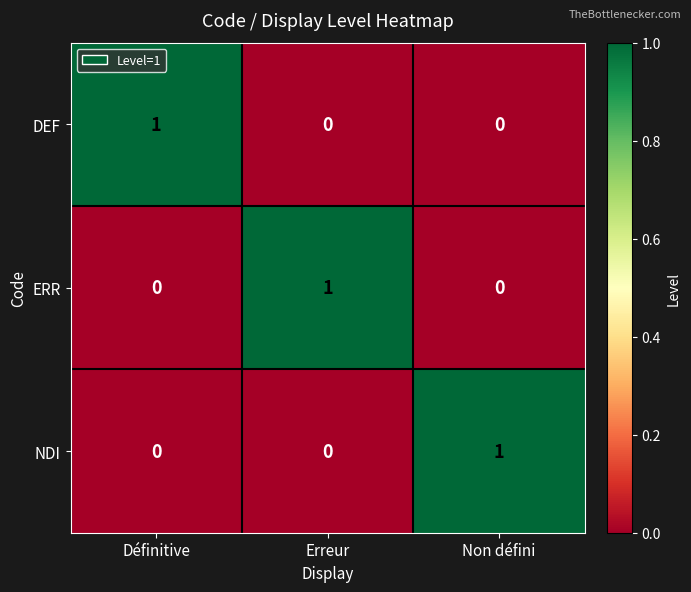

True or false: DEF has a value of 1 at Erreur.

False